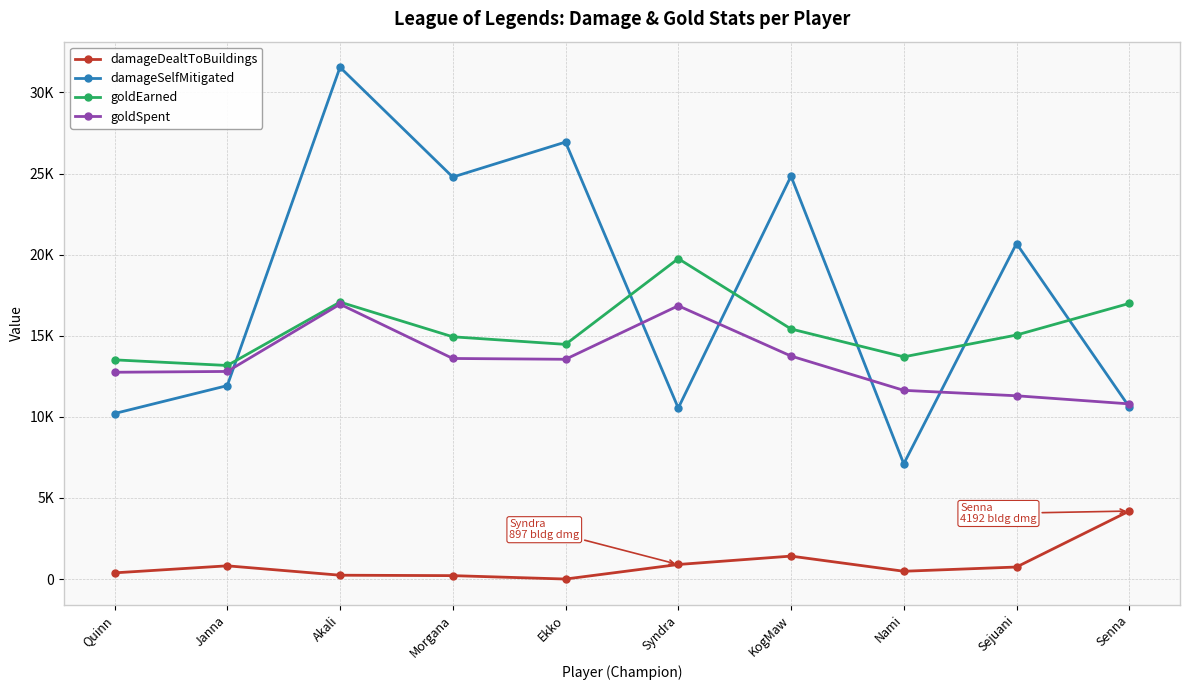

Rank the series at Nami from highest to lowest value.

goldEarned, goldSpent, damageSelfMitigated, damageDealtToBuildings